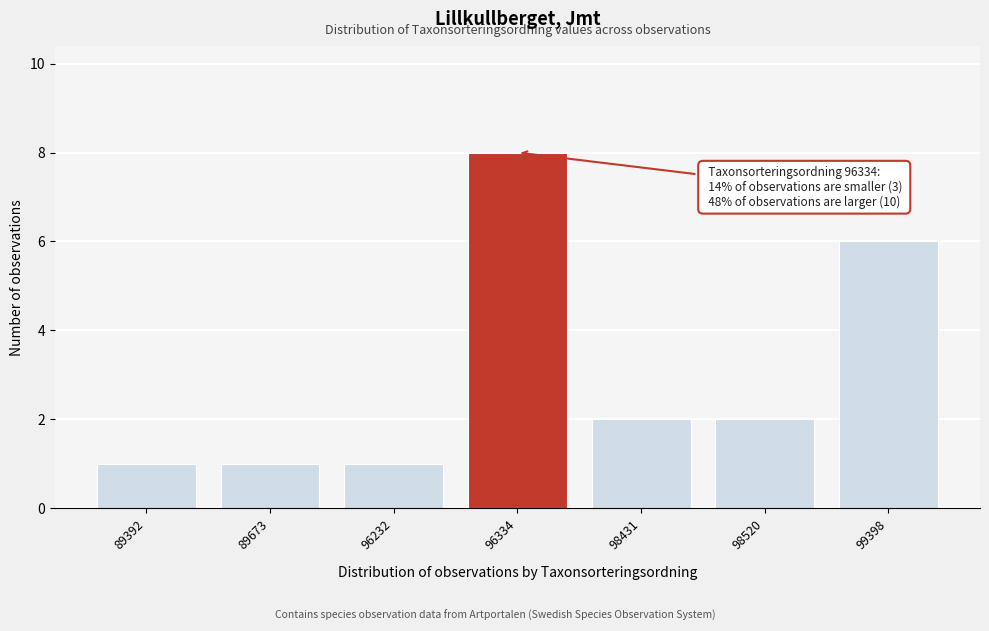

Reading left to right, list all the values displayed in this chart.

89392=1	89673=1	96232=1	96334=8	98431=2	98520=2	99398=6